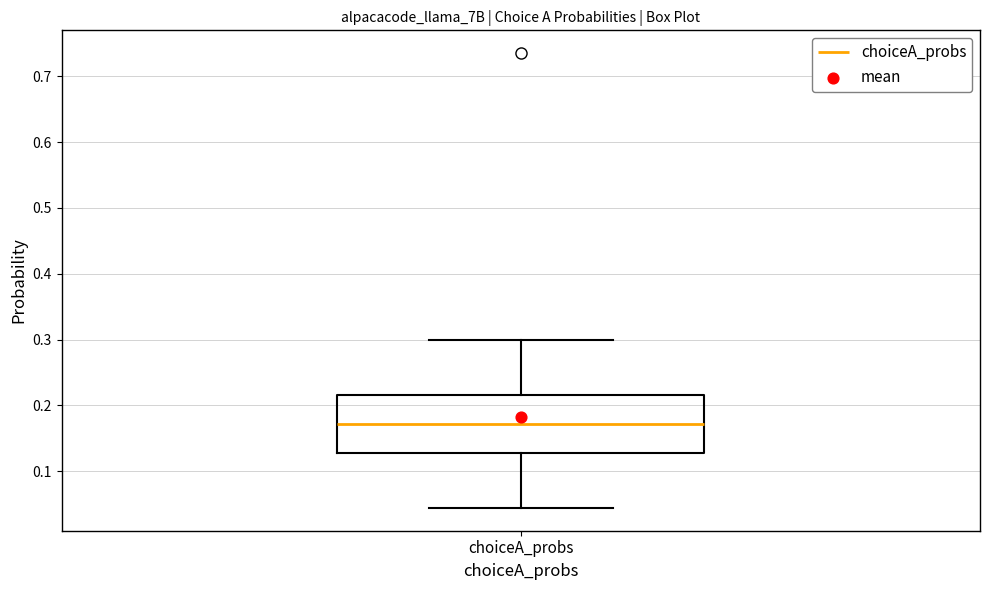

Transcribe this box plot: give where the median line is, the range the box spans, and where the two whiskers end, as read against the y-axis. The values are not printed on the chart, so give them approximately, as read against the axis.

median 0.17, box 0.13 to 0.22, whiskers 0.04 to 0.30